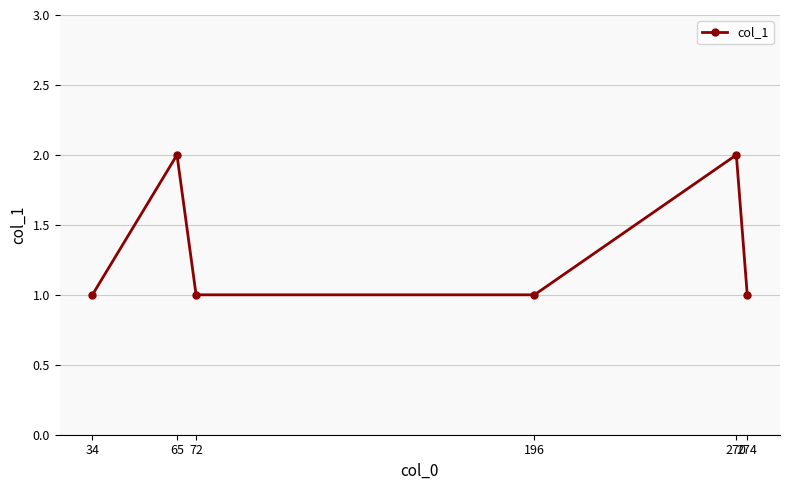

Where is the first local maximum?

65